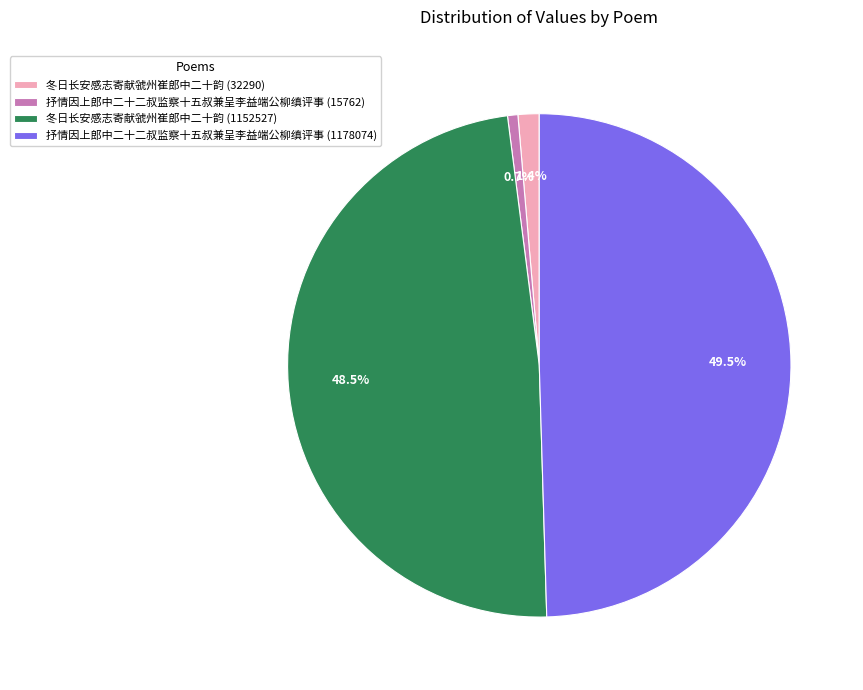

What is the smallest slice in the pie chart?

抒情因上郎中二十二叔监察十五叔兼呈李益端公柳缜评事 (15762)